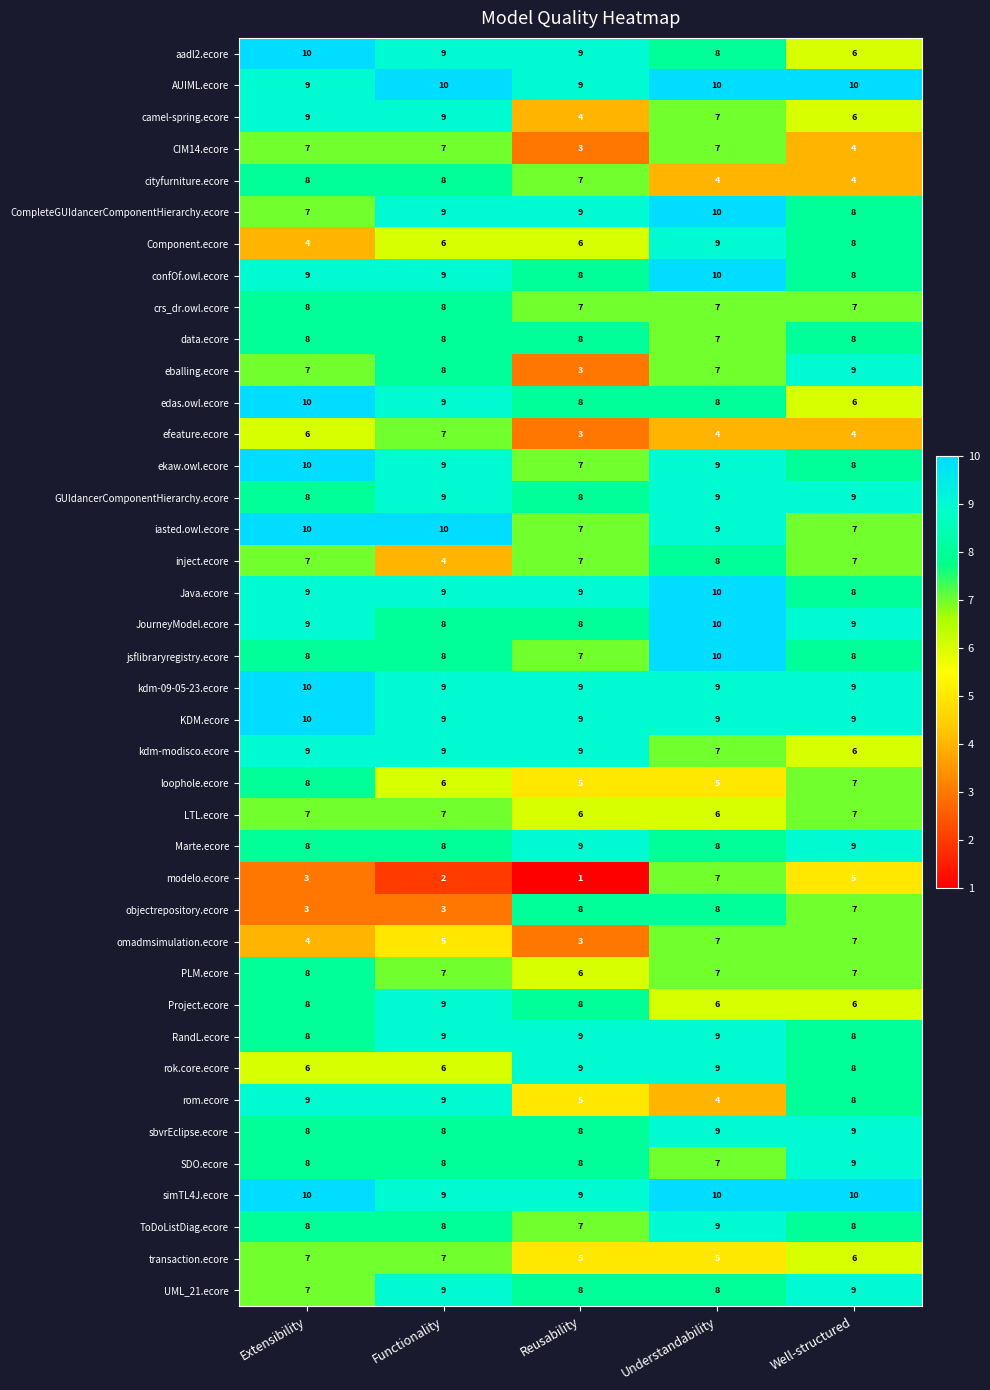

How many categories are shown in the chart?

5